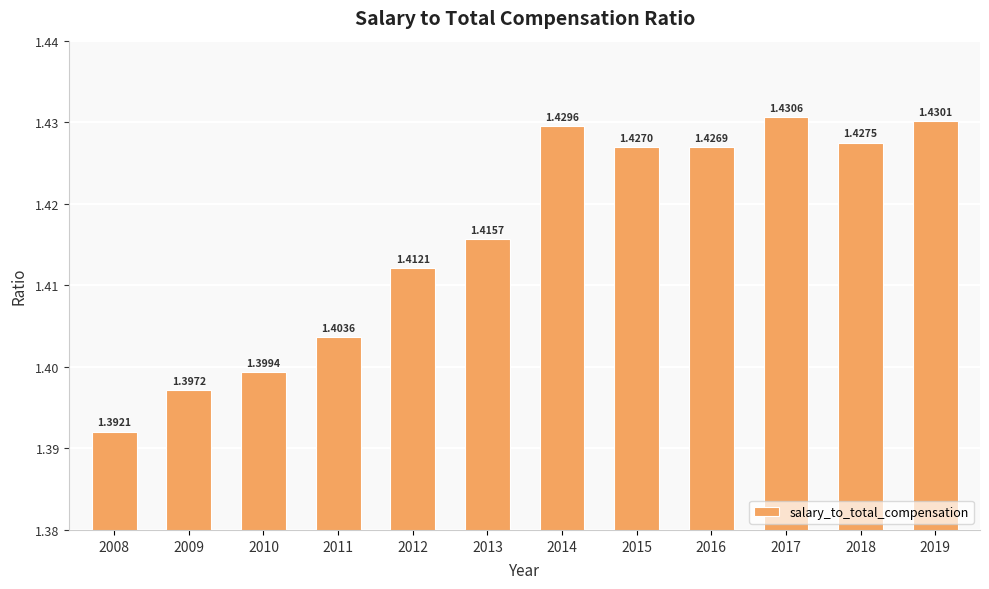

Rank the categories by value from lowest to highest.

2008, 2009, 2010, 2011, 2012, 2013, 2016, 2015, 2018, 2014, 2019, 2017